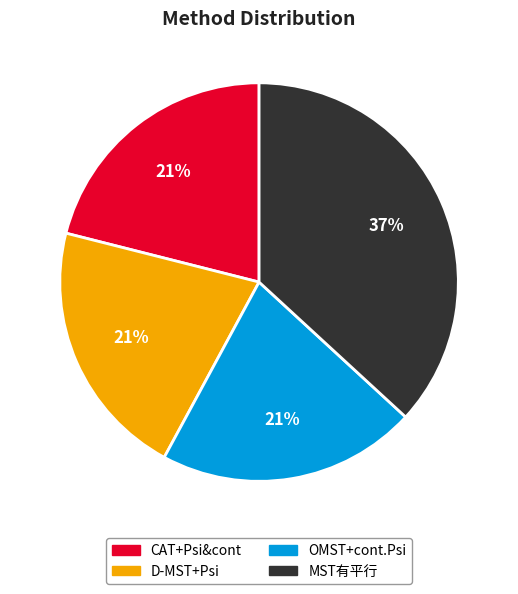

Is there any slice that represents more than half of the pie?

No